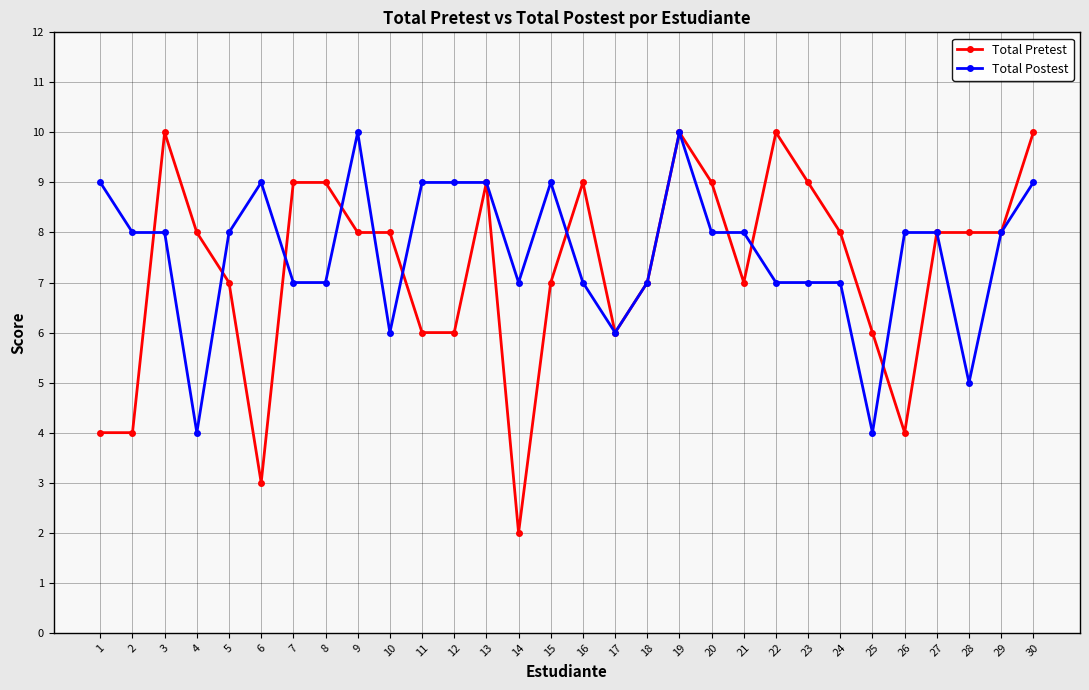

What is the value of the Total Postest point at the 16th from the left?

7